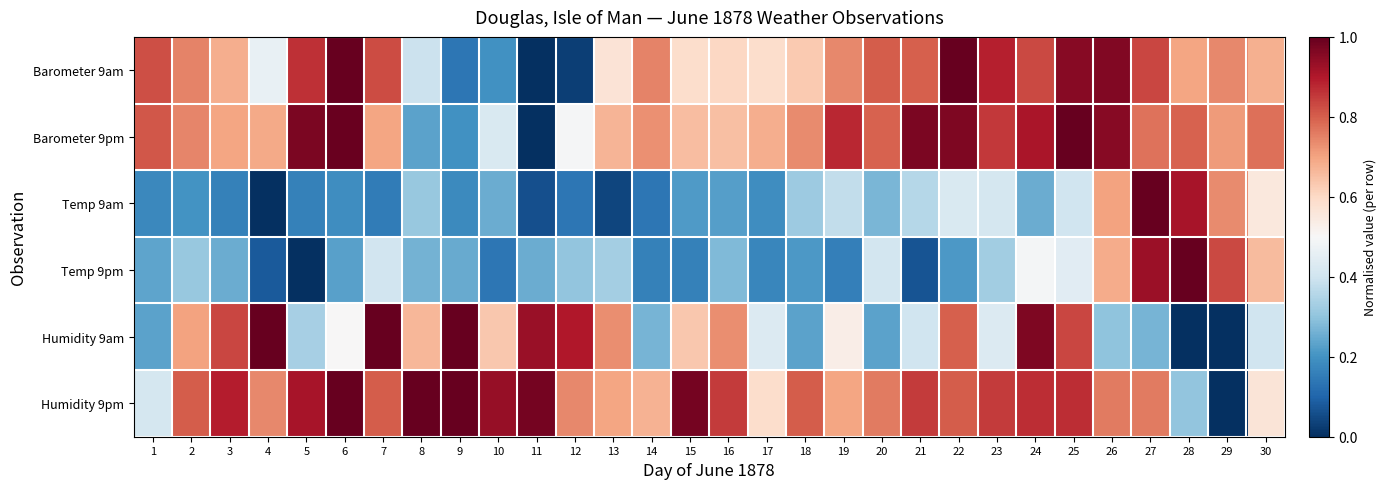

Reading left to right, list all the values displayed in this chart.

Barometer 9am: 1=0.8	2=0.7	3=0.7	4=0.5	5=0.9	6=1.0	7=0.8	8=0.4	9=0.1	10=0.2	11=0.0	12=0.0	13=0.6	14=0.7	15=0.6	16=0.6	17=0.6	18=0.6	19=0.7	20=0.8	21=0.8	22=1.0	23=0.9	24=0.8	25=1.0	26=1.0	27=0.8	28=0.7	29=0.7	30=0.7
Barometer 9pm: 1=0.8	2=0.7	3=0.7	4=0.7	5=1.0	6=1.0	7=0.7	8=0.2	9=0.2	10=0.4	11=0.0	12=0.5	13=0.7	14=0.7	15=0.7	16=0.6	17=0.7	18=0.7	19=0.9	20=0.8	21=1.0	22=1.0	23=0.9	24=0.9	25=1.0	26=1.0	27=0.8	28=0.8	29=0.7	30=0.8
Temp 9am: 1=0.2	2=0.2	3=0.2	4=0.0	5=0.2	6=0.2	7=0.1	8=0.3	9=0.2	10=0.3	11=0.1	12=0.1	13=0.0	14=0.1	15=0.2	16=0.2	17=0.2	18=0.3	19=0.4	20=0.3	21=0.4	22=0.4	23=0.4	24=0.3	25=0.4	26=0.7	27=1.0	28=0.9	29=0.7	30=0.6
Temp 9pm: 1=0.2	2=0.3	3=0.3	4=0.1	5=0.0	6=0.2	7=0.4	8=0.3	9=0.2	10=0.1	11=0.3	12=0.3	13=0.3	14=0.2	15=0.2	16=0.3	17=0.2	18=0.2	19=0.2	20=0.4	21=0.1	22=0.2	23=0.3	24=0.5	25=0.4	26=0.7	27=0.9	28=1.0	29=0.8	30=0.7
Humidity 9am: 1=0.2	2=0.7	3=0.8	4=1.0	5=0.3	6=0.5	7=1.0	8=0.7	9=1.0	10=0.6	11=0.9	12=0.9	13=0.7	14=0.3	15=0.6	16=0.7	17=0.4	18=0.2	19=0.5	20=0.2	21=0.4	22=0.8	23=0.4	24=1.0	25=0.8	26=0.3	27=0.3	28=0.0	29=0.0	30=0.4
Humidity 9pm: 1=0.4	2=0.8	3=0.9	4=0.7	5=0.9	6=1.0	7=0.8	8=1.0	9=1.0	10=0.9	11=1.0	12=0.7	13=0.7	14=0.7	15=1.0	16=0.8	17=0.6	18=0.8	19=0.7	20=0.8	21=0.8	22=0.8	23=0.8	24=0.9	25=0.9	26=0.8	27=0.8	28=0.3	29=0.0	30=0.6